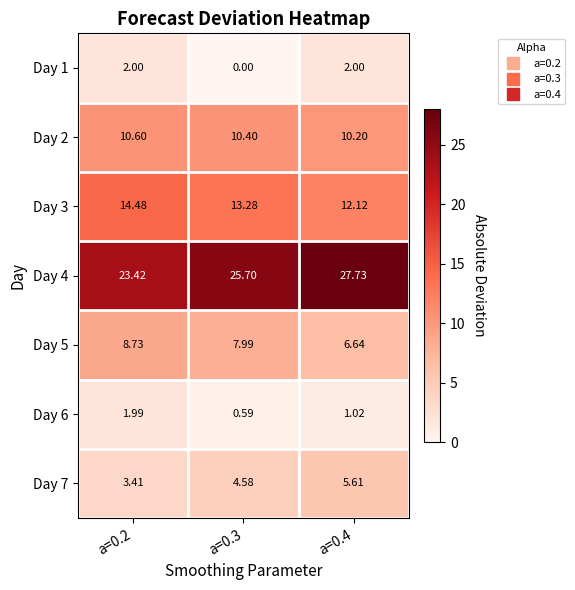

List the series in order of their peak value, highest first.

Day 4, Day 3, Day 2, Day 5, Day 7, Day 1, Day 6